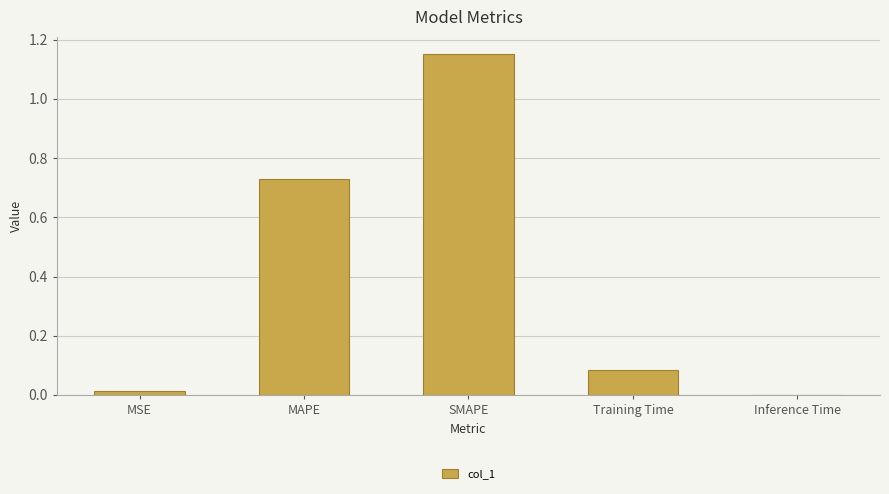

The chart shows a value of 0.0 at MSE. True or false?

True